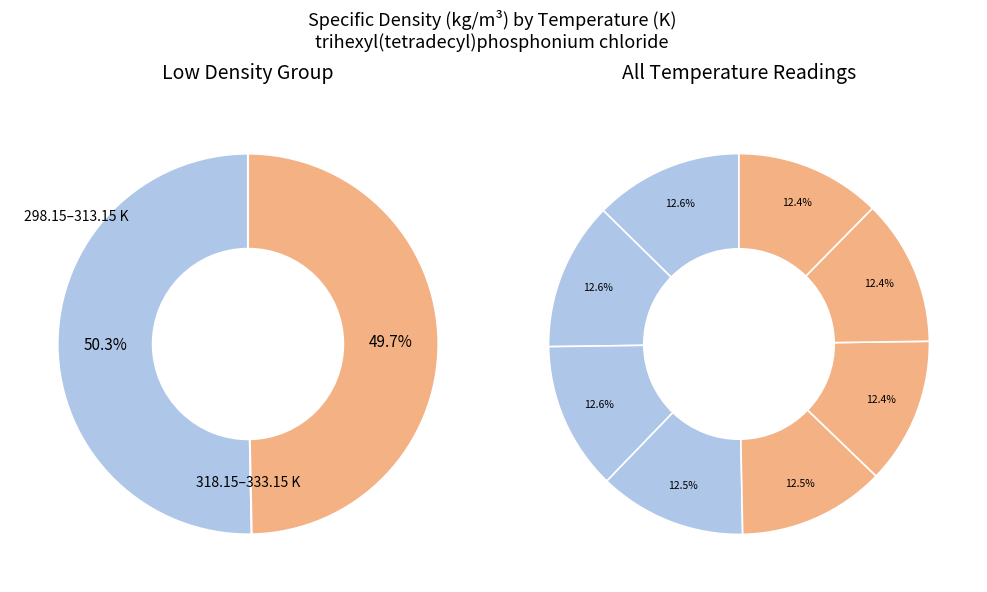

How many slices are in this pie chart?

8